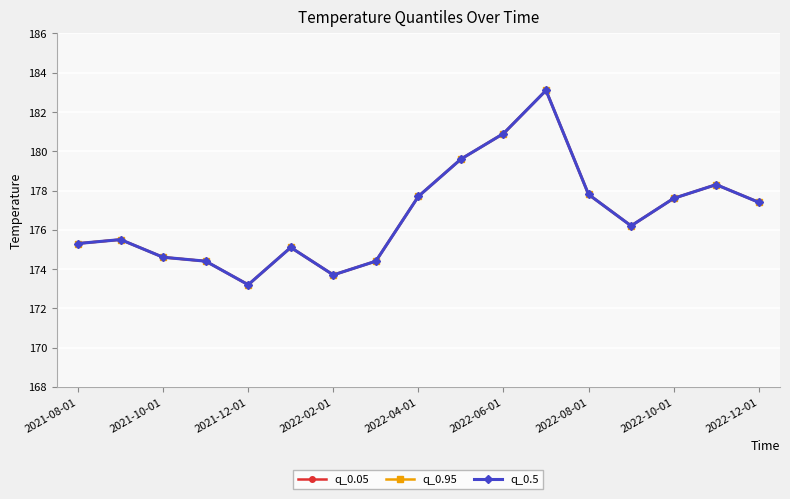

What is the sum of all q_0.5 values?

3004.8